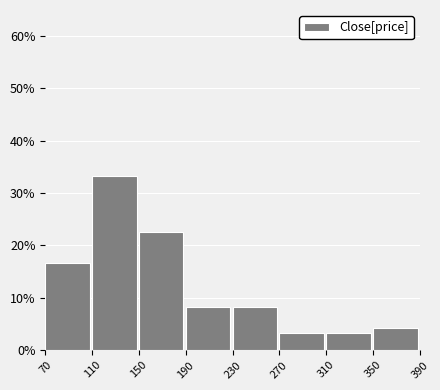

Reading left to right, list every bar in this chart as the range it spans on the x-axis followed by its height. The values are not printed on the chart, so give them approximately, as read against the axis.

70 to 110: 17
110 to 150: 33
150 to 190: 23
190 to 230: 8
230 to 270: 8
270 to 310: 3
310 to 350: 3
350 to 390: 4